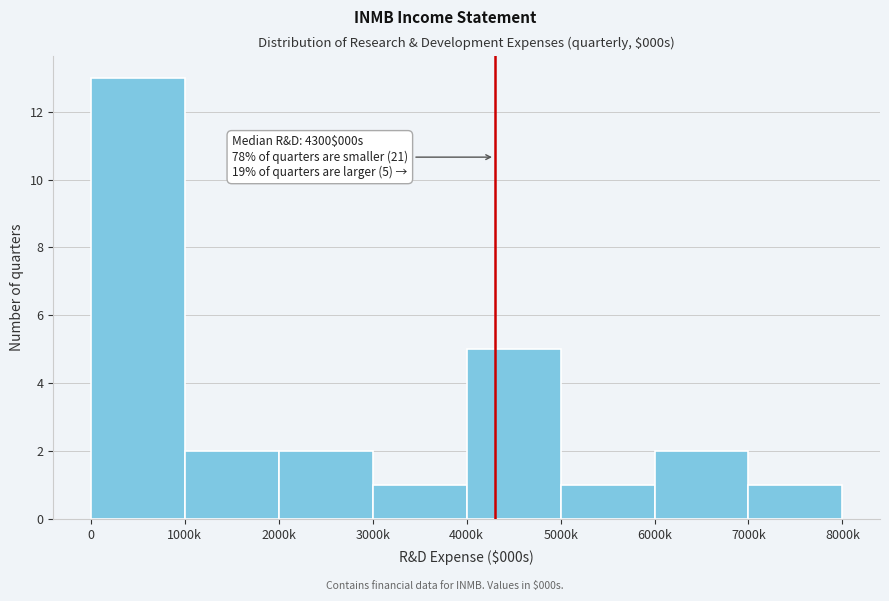

Reading left to right, list all the values displayed in this chart.

0=13	1000k=2	2000k=2	3000k=1	4000k=5	5000k=1	6000k=2	7000k=1